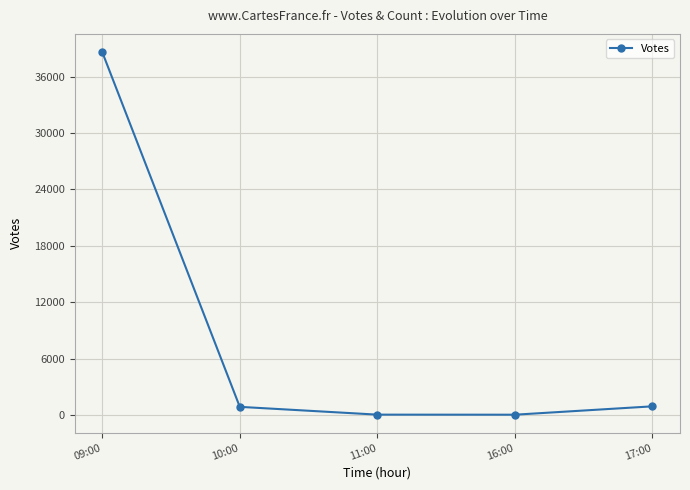

What is the minimum value shown in the chart?

51